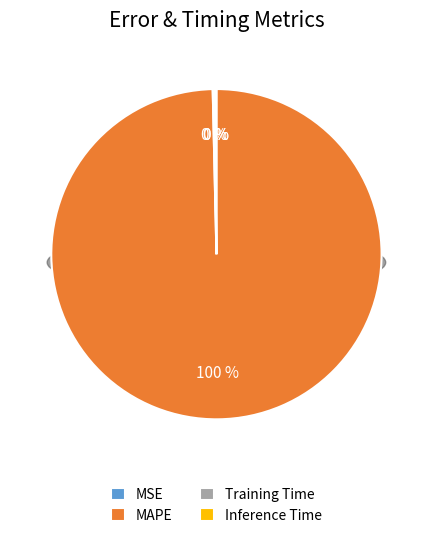

Is there any slice that represents more than half of the pie?

Yes